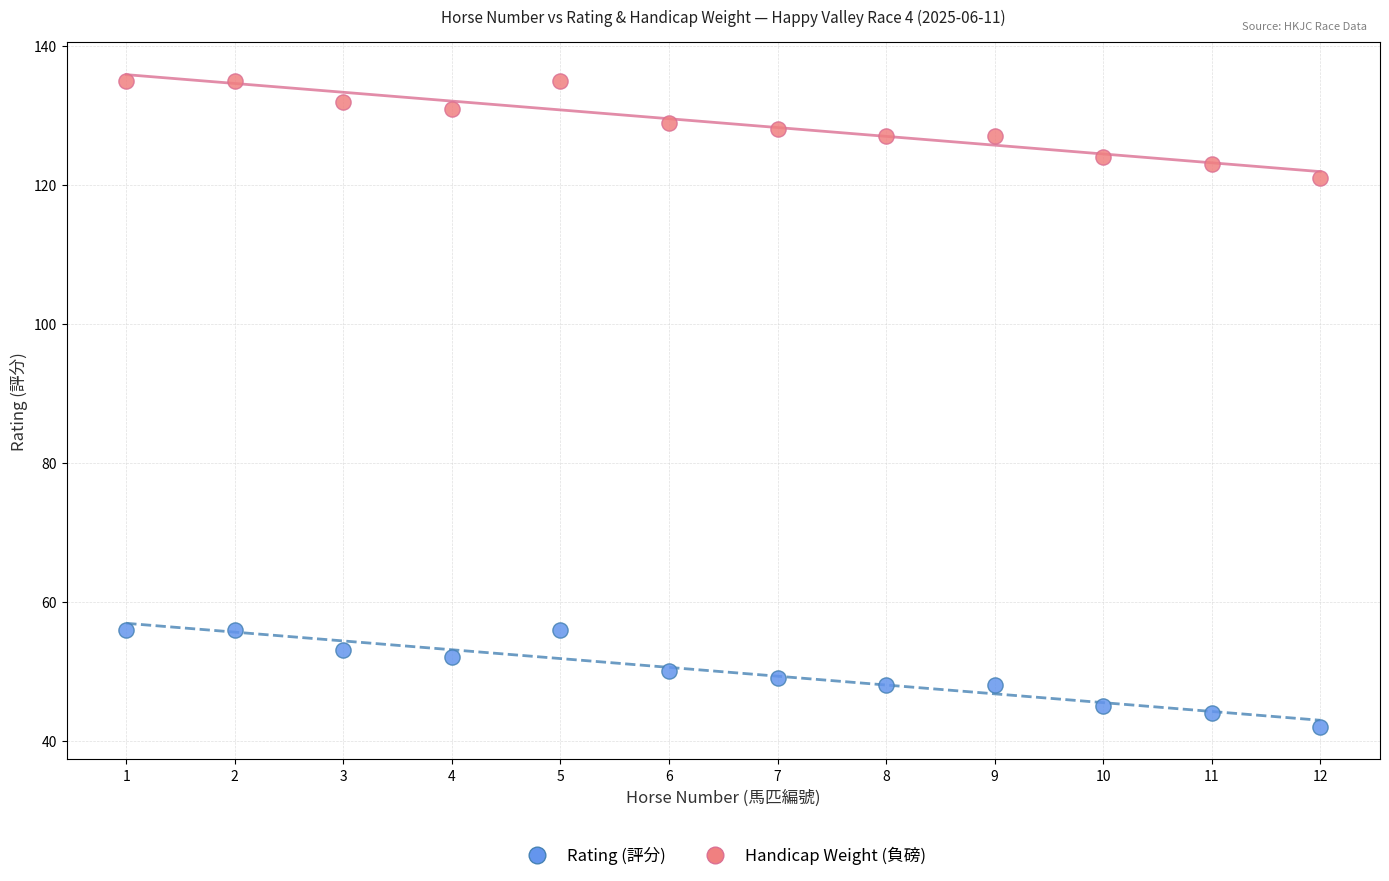

Across all data points, what is the range of X values (max minus min)?

11